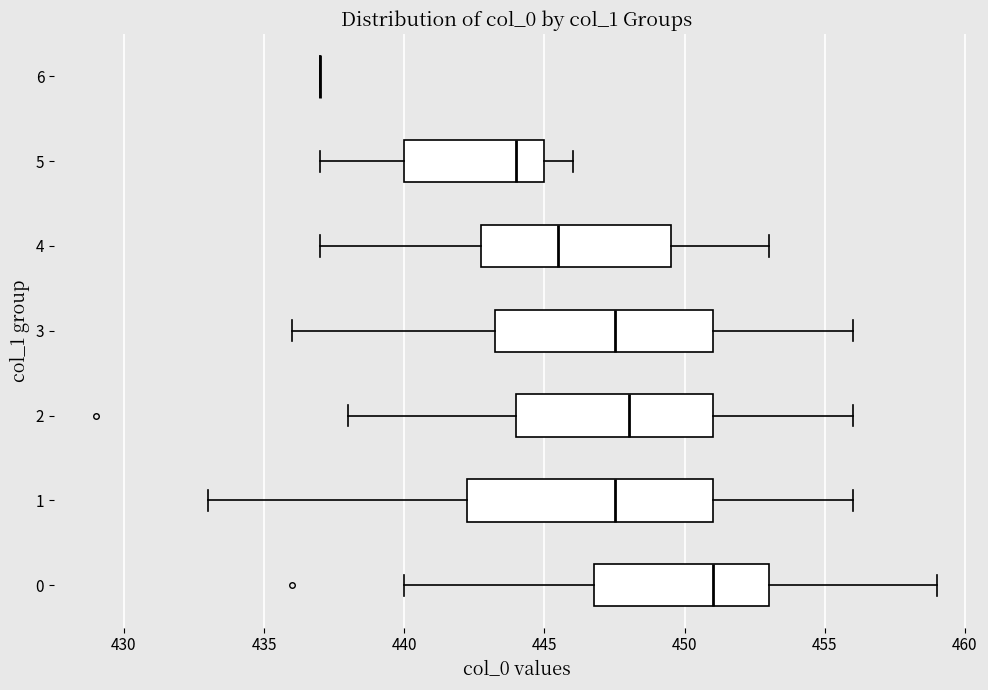

Reading bottom to top, transcribe this box plot: for each box, give where its median line is, the range the box spans, and where its two whiskers end, as read against the x-axis. The values are not printed on the chart, so give them approximately, as read against the axis.

0: median 451.0, box 447.0 to 453.0, whiskers 440.0 to 459.0
1: median 447.5, box 442.5 to 451.0, whiskers 433.0 to 456.0
2: median 448.0, box 444.0 to 451.0, whiskers 438.0 to 456.0
3: median 447.5, box 443.5 to 451.0, whiskers 436.0 to 456.0
4: median 445.5, box 443.0 to 449.5, whiskers 437.0 to 453.0
5: median 444.0, box 440.0 to 445.0, whiskers 437.0 to 446.0
6: box collapsed to a line at 437.0, whiskers 437.0 to 437.0